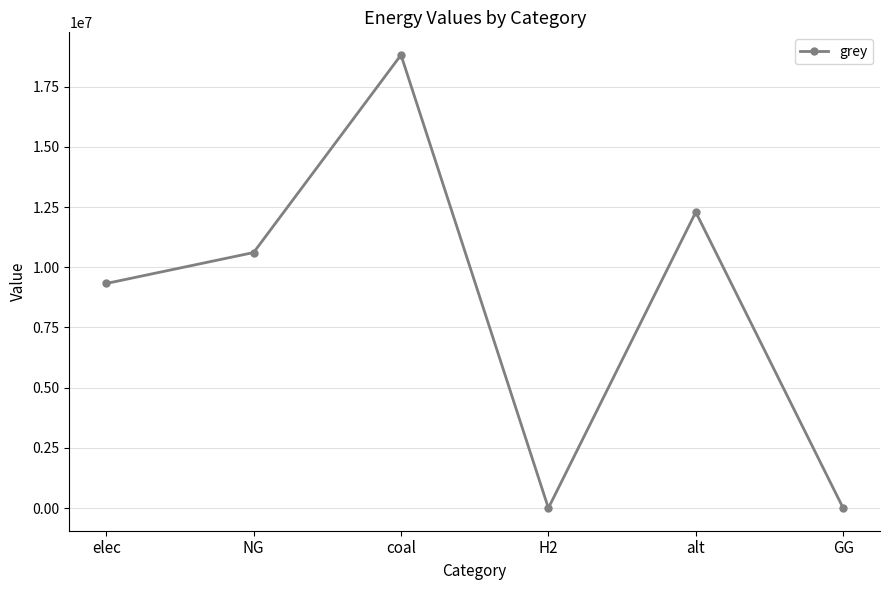

What is the difference between the values at coal and H2?

18813311.4